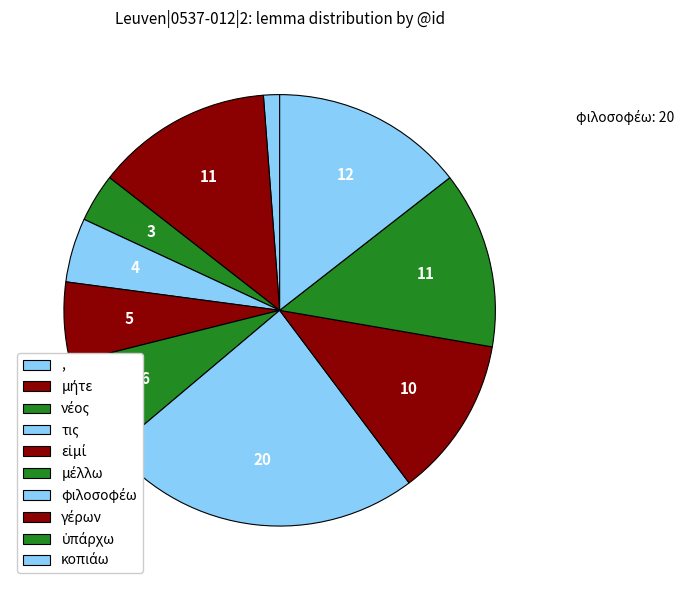

To the nearest percent, what is the combined percentage of ὑπάρχω and φιλοσοφέω?

29%